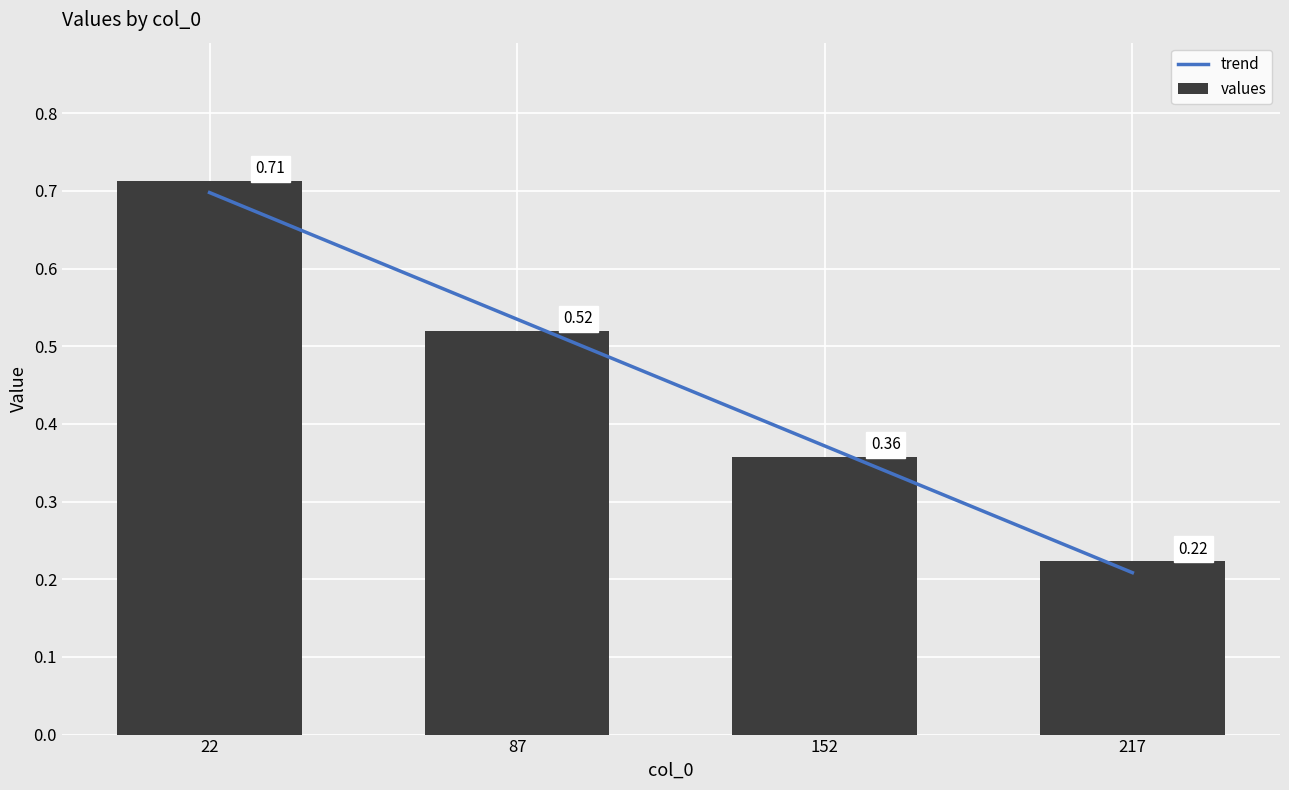

How many values are between 0 and 1?

4